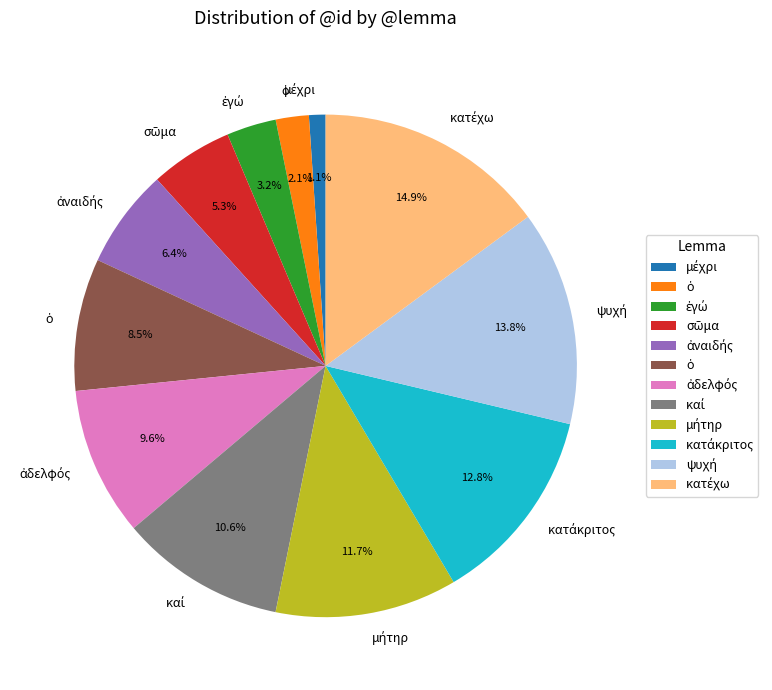

How many slices are in this pie chart?

12